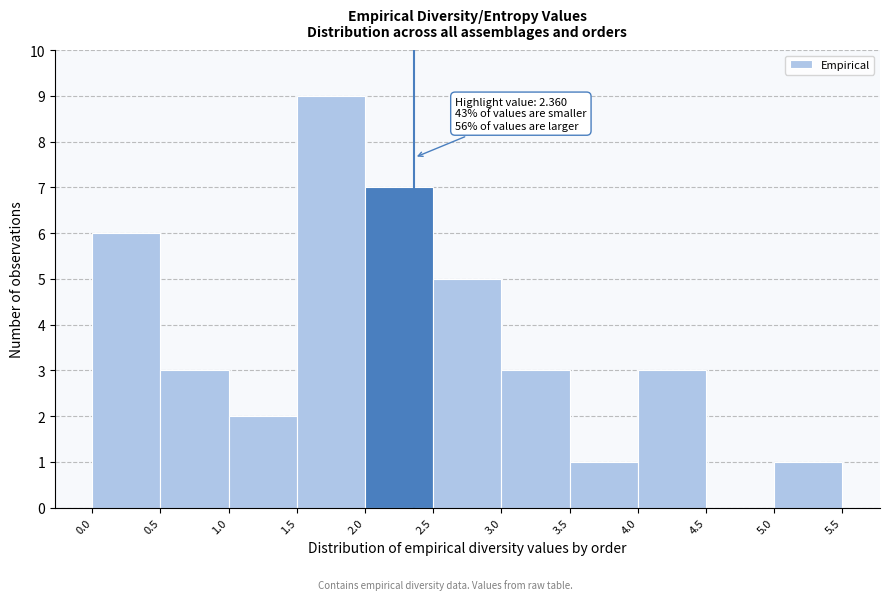

Which range on the x-axis has the tallest bar?

1.5 to 2.0